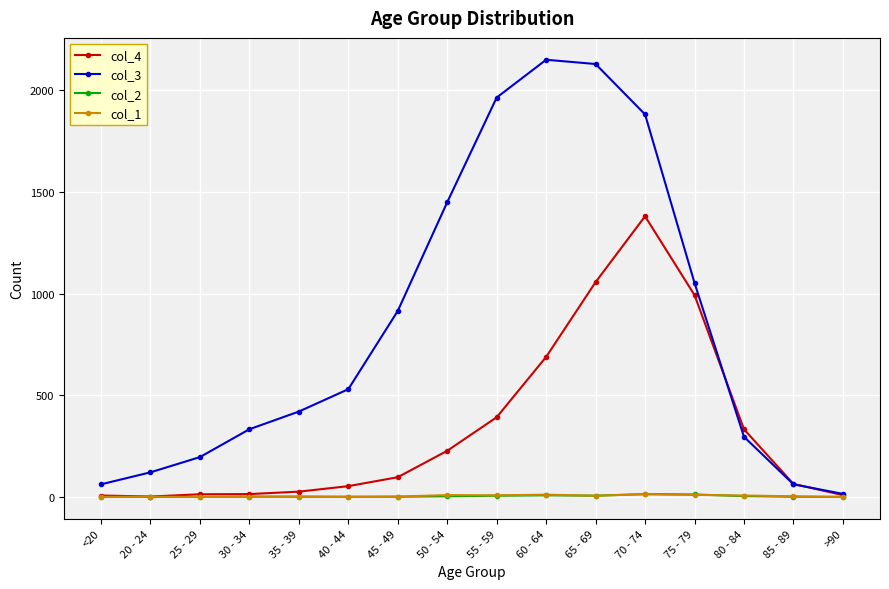

True or false: col_2 has more than 1 points higher than both neighbors.

True